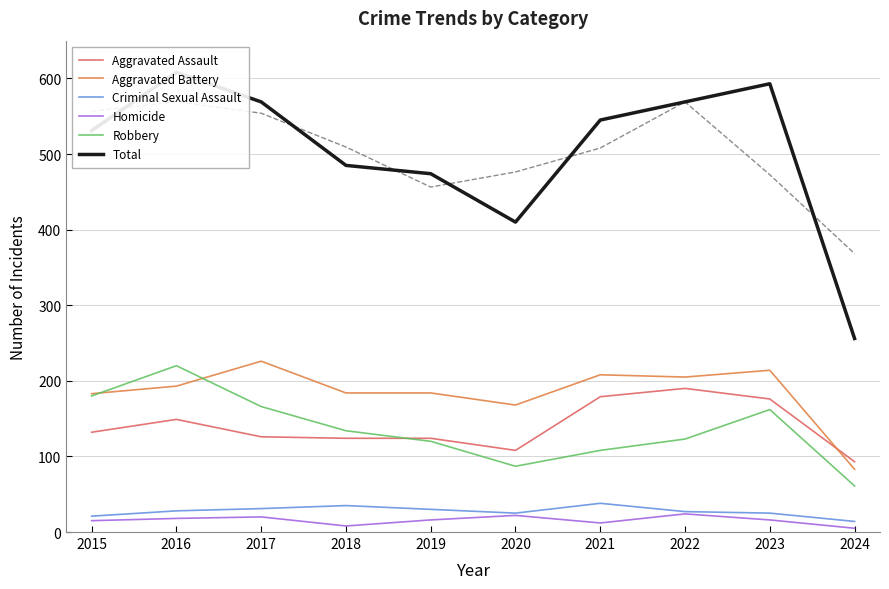

True or false: Total and Aggravated Battery intersect in this chart.

False